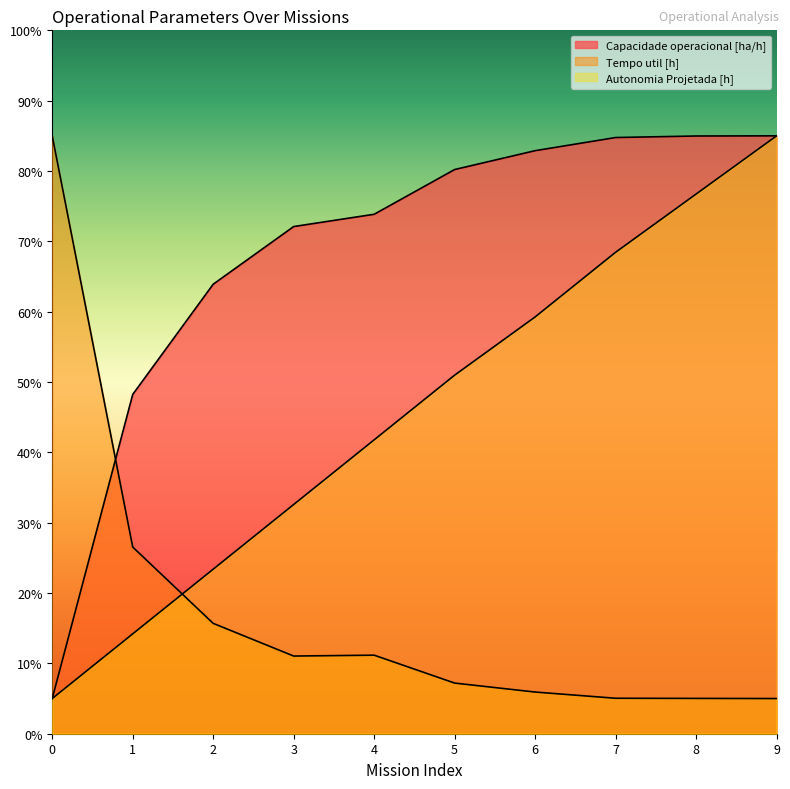

Which series has the largest total across all categories?

Capacidade operacional [ha/h]